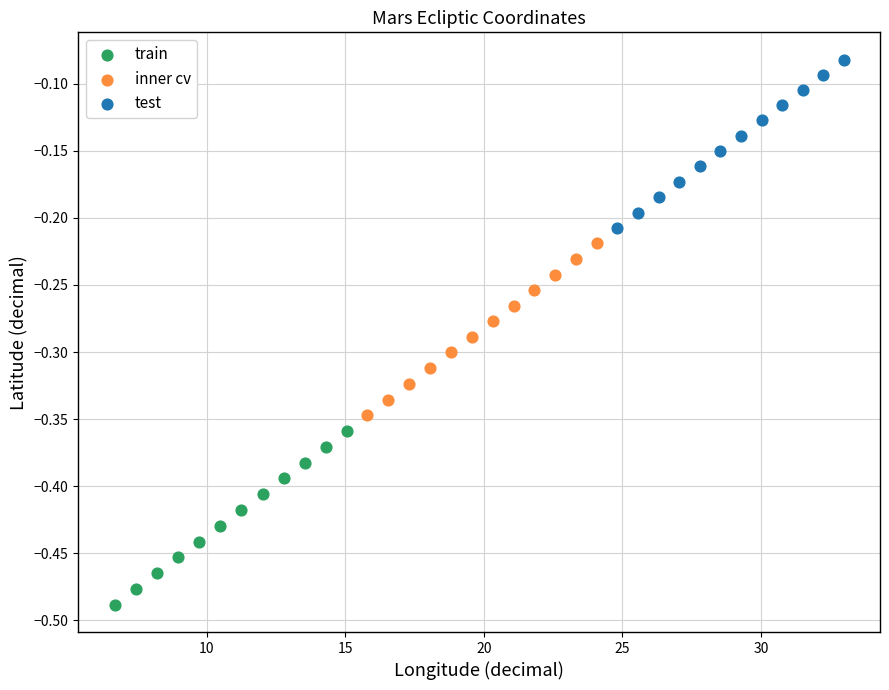

Which series reaches the minimum Y coordinate?

train